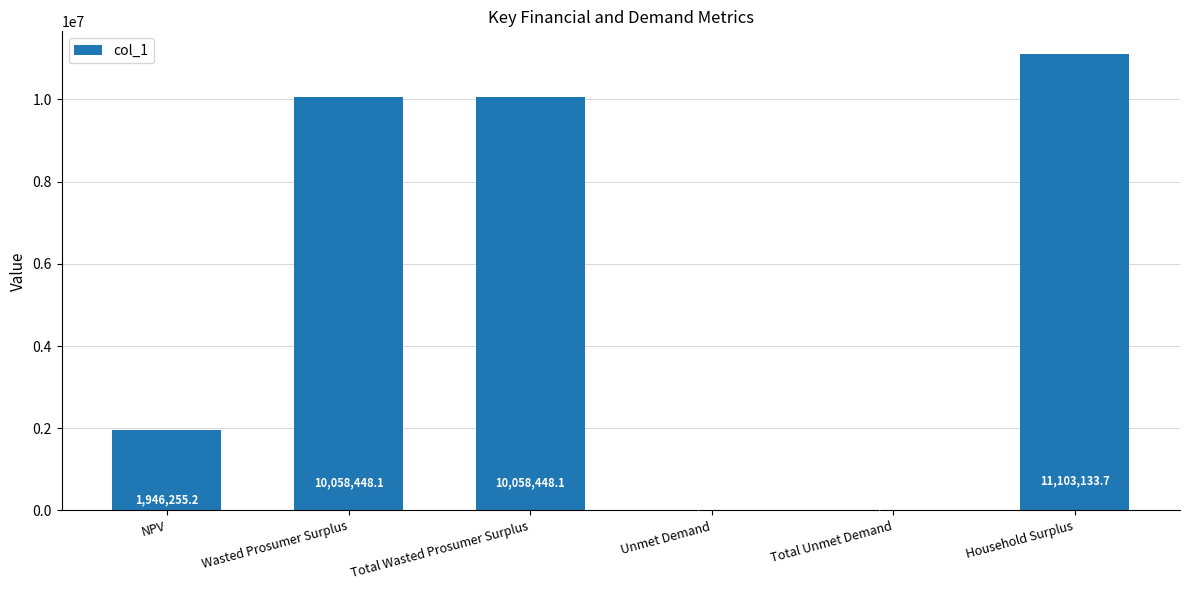

What is the change in value from Total Wasted Prosumer Surplus to Household Surplus?

+1044685.6